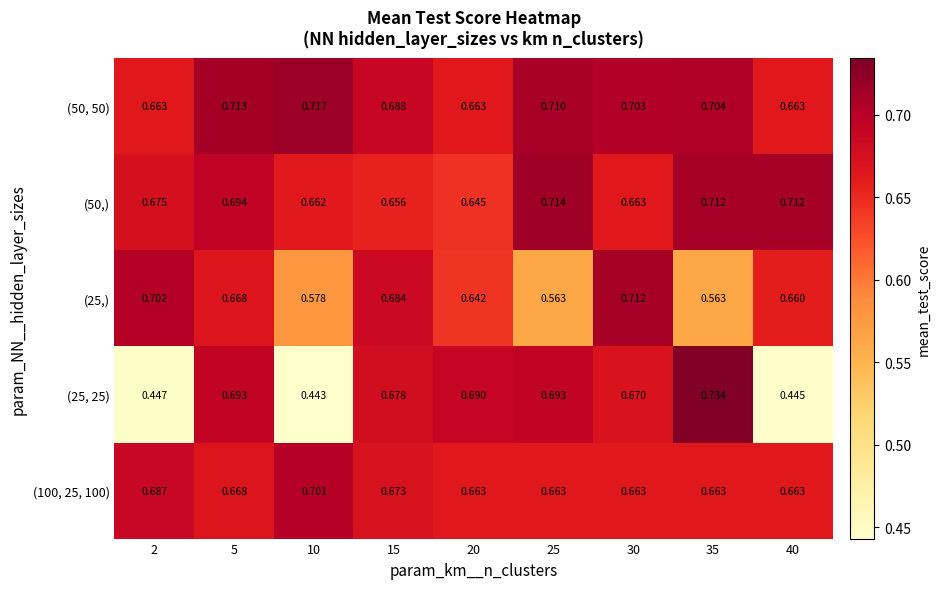

Is the value of (50,) at 2 greater than the value of (100, 25, 100) at 30?

Yes